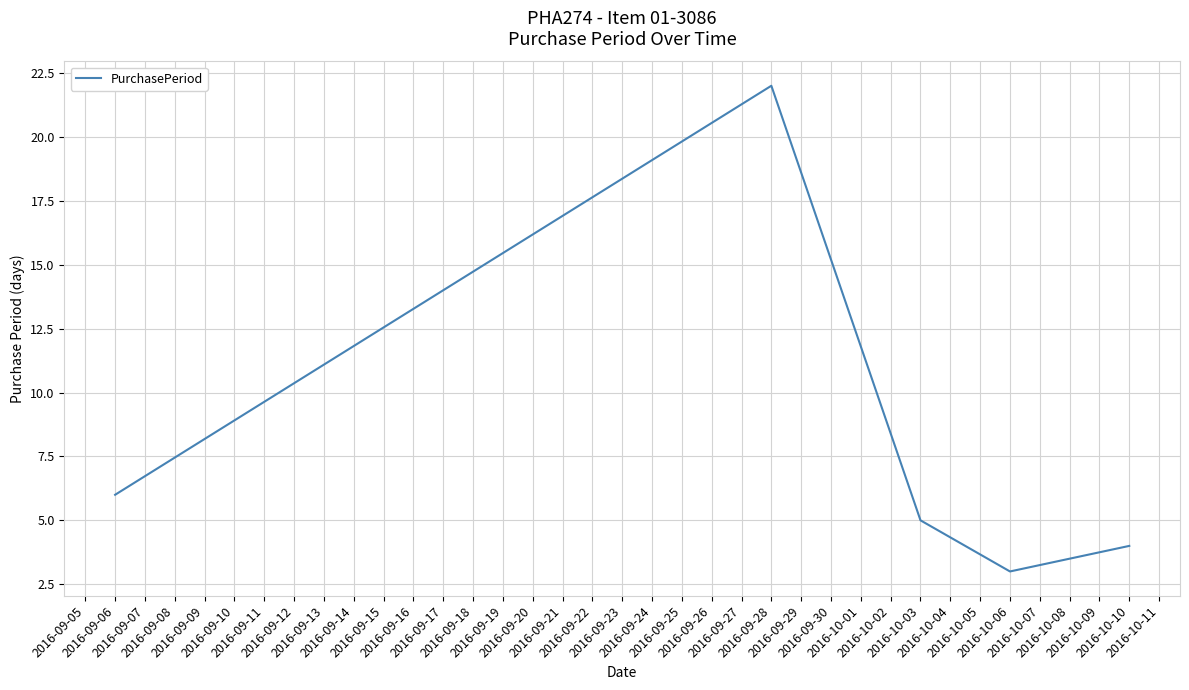

What is the greatest value displayed?

22